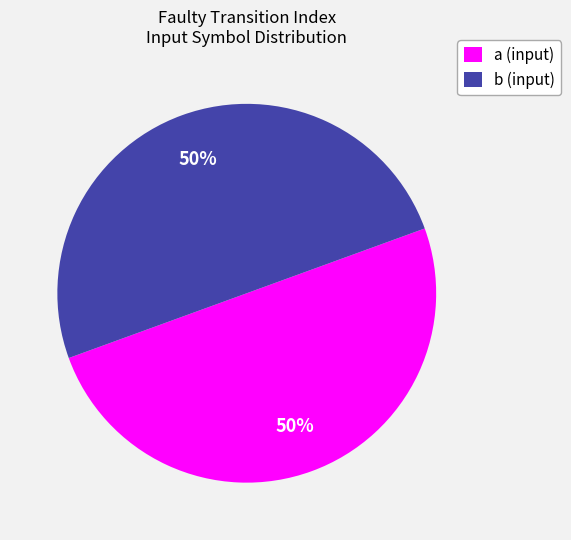

To the nearest percent, what is the difference between the largest and smallest slice percentages?

0%